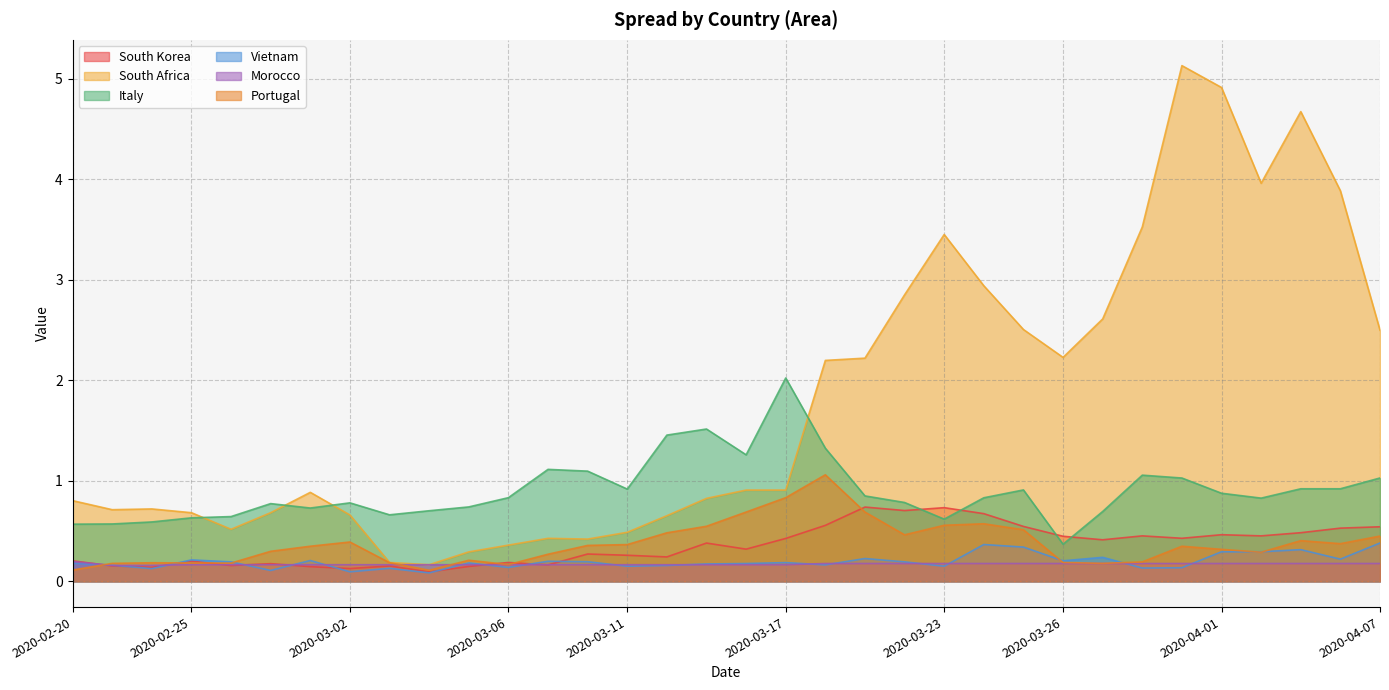

Reading left to right, list all the values displayed in this chart.

South Korea: 2020-02-20=0.2	2020-02-21=0.2	2020-02-24=0.1	2020-02-25=0.2	2020-02-26=0.2	2020-02-27=0.2	2020-02-28=0.1	2020-03-02=0.1	2020-03-03=0.2	2020-03-04=0.1	2020-03-05=0.1	2020-03-06=0.2	2020-03-09=0.2	2020-03-10=0.3	2020-03-11=0.3	2020-03-12=0.2	2020-03-13=0.4	2020-03-16=0.3	2020-03-17=0.4	2020-03-18=0.6	2020-03-19=0.7	2020-03-20=0.7	2020-03-23=0.7	2020-03-24=0.7	2020-03-25=0.5	2020-03-26=0.4	2020-03-27=0.4	2020-03-30=0.5	2020-03-31=0.4	2020-04-01=0.5	2020-04-02=0.5	2020-04-03=0.5	2020-04-06=0.5	2020-04-07=0.5
South Africa: 2020-02-20=0.8	2020-02-21=0.7	2020-02-24=0.7	2020-02-25=0.7	2020-02-26=0.5	2020-02-27=0.7	2020-02-28=0.9	2020-03-02=0.7	2020-03-03=0.2	2020-03-04=0.2	2020-03-05=0.3	2020-03-06=0.4	2020-03-09=0.4	2020-03-10=0.4	2020-03-11=0.5	2020-03-12=0.7	2020-03-13=0.8	2020-03-16=0.9	2020-03-17=0.9	2020-03-18=2.2	2020-03-19=2.2	2020-03-20=2.9	2020-03-23=3.5	2020-03-24=2.9	2020-03-25=2.5	2020-03-26=2.2	2020-03-27=2.6	2020-03-30=3.5	2020-03-31=5.1	2020-04-01=4.9	2020-04-02=4.0	2020-04-03=4.7	2020-04-06=3.9	2020-04-07=2.5
Italy: 2020-02-20=0.6	2020-02-21=0.6	2020-02-24=0.6	2020-02-25=0.6	2020-02-26=0.6	2020-02-27=0.8	2020-02-28=0.7	2020-03-02=0.8	2020-03-03=0.7	2020-03-04=0.7	2020-03-05=0.7	2020-03-06=0.8	2020-03-09=1.1	2020-03-10=1.1	2020-03-11=0.9	2020-03-12=1.5	2020-03-13=1.5	2020-03-16=1.3	2020-03-17=2.0	2020-03-18=1.3	2020-03-19=0.8	2020-03-20=0.8	2020-03-23=0.6	2020-03-24=0.8	2020-03-25=0.9	2020-03-26=0.4	2020-03-27=0.7	2020-03-30=1.1	2020-03-31=1.0	2020-04-01=0.9	2020-04-02=0.8	2020-04-03=0.9	2020-04-06=0.9	2020-04-07=1.0
Vietnam: 2020-02-20=0.2	2020-02-21=0.2	2020-02-24=0.1	2020-02-25=0.2	2020-02-26=0.2	2020-02-27=0.1	2020-02-28=0.2	2020-03-02=0.1	2020-03-03=0.1	2020-03-04=0.1	2020-03-05=0.2	2020-03-06=0.1	2020-03-09=0.2	2020-03-10=0.2	2020-03-11=0.2	2020-03-12=0.2	2020-03-13=0.2	2020-03-16=0.2	2020-03-17=0.2	2020-03-18=0.2	2020-03-19=0.2	2020-03-20=0.2	2020-03-23=0.2	2020-03-24=0.4	2020-03-25=0.3	2020-03-26=0.2	2020-03-27=0.2	2020-03-30=0.1	2020-03-31=0.1	2020-04-01=0.3	2020-04-02=0.3	2020-04-03=0.3	2020-04-06=0.2	2020-04-07=0.4
Morocco: 2020-02-20=0.2	2020-02-21=0.2	2020-02-24=0.2	2020-02-25=0.2	2020-02-26=0.2	2020-02-27=0.2	2020-02-28=0.2	2020-03-02=0.2	2020-03-03=0.2	2020-03-04=0.2	2020-03-05=0.2	2020-03-06=0.2	2020-03-09=0.2	2020-03-10=0.2	2020-03-11=0.2	2020-03-12=0.2	2020-03-13=0.2	2020-03-16=0.2	2020-03-17=0.2	2020-03-18=0.2	2020-03-19=0.2	2020-03-20=0.2	2020-03-23=0.2	2020-03-24=0.2	2020-03-25=0.2	2020-03-26=0.2	2020-03-27=0.2	2020-03-30=0.2	2020-03-31=0.2	2020-04-01=0.2	2020-04-02=0.2	2020-04-03=0.2	2020-04-06=0.2	2020-04-07=0.2
Portugal: 2020-02-20=0.1	2020-02-21=0.2	2020-02-24=0.2	2020-02-25=0.2	2020-02-26=0.2	2020-02-27=0.3	2020-02-28=0.3	2020-03-02=0.4	2020-03-03=0.2	2020-03-04=0.1	2020-03-05=0.2	2020-03-06=0.2	2020-03-09=0.3	2020-03-10=0.4	2020-03-11=0.4	2020-03-12=0.5	2020-03-13=0.5	2020-03-16=0.7	2020-03-17=0.8	2020-03-18=1.1	2020-03-19=0.7	2020-03-20=0.5	2020-03-23=0.6	2020-03-24=0.6	2020-03-25=0.5	2020-03-26=0.2	2020-03-27=0.2	2020-03-30=0.2	2020-03-31=0.3	2020-04-01=0.3	2020-04-02=0.3	2020-04-03=0.4	2020-04-06=0.4	2020-04-07=0.5